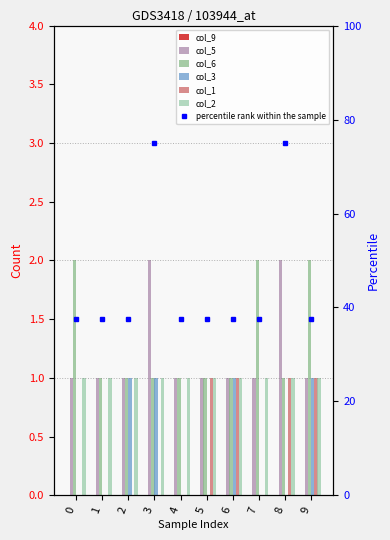

Is the value of col_3 at 9 greater than the value of col_1 at 9?

No